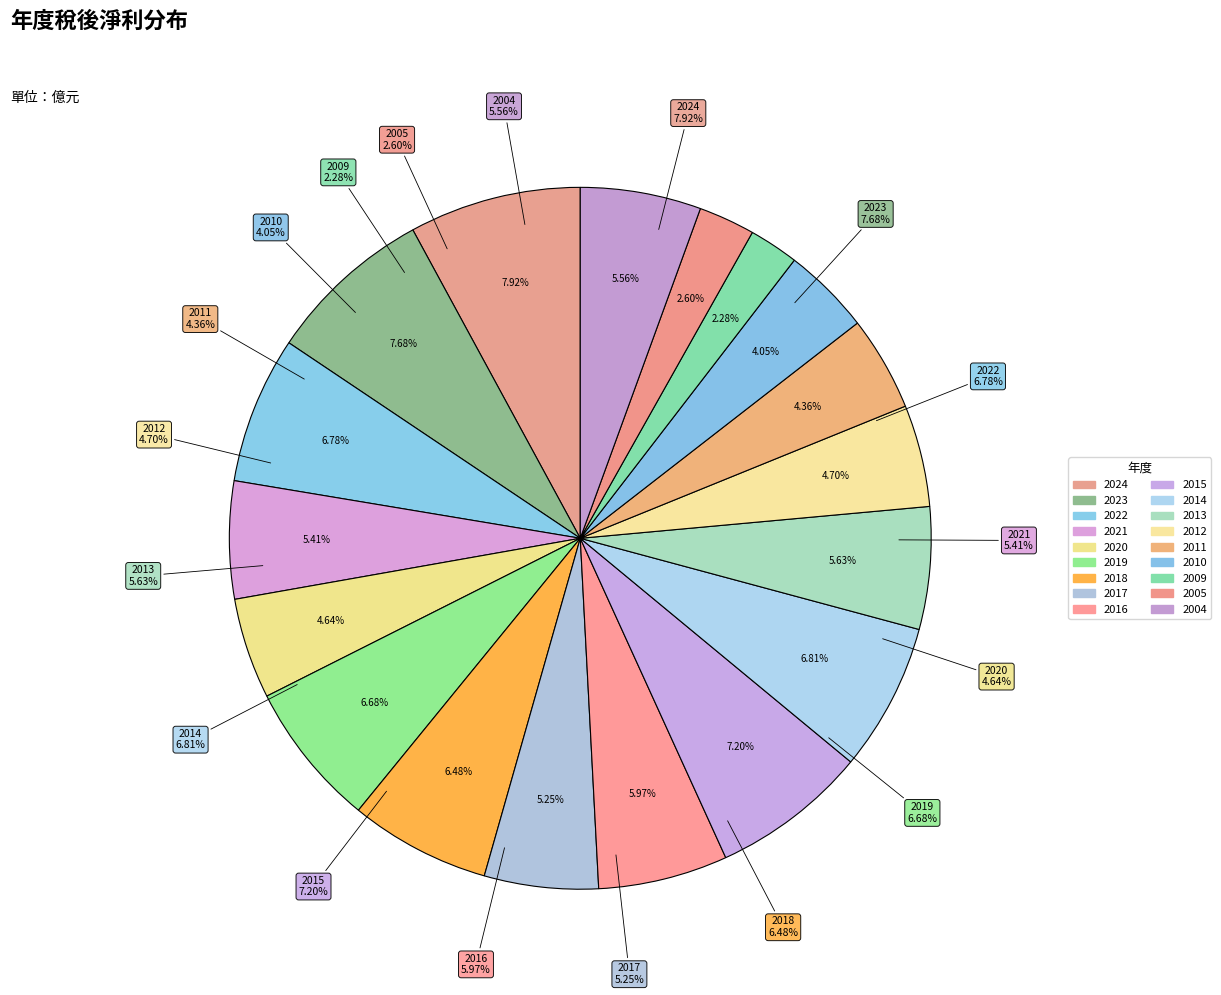

What portion of the pie excludes 2009?

97.7%